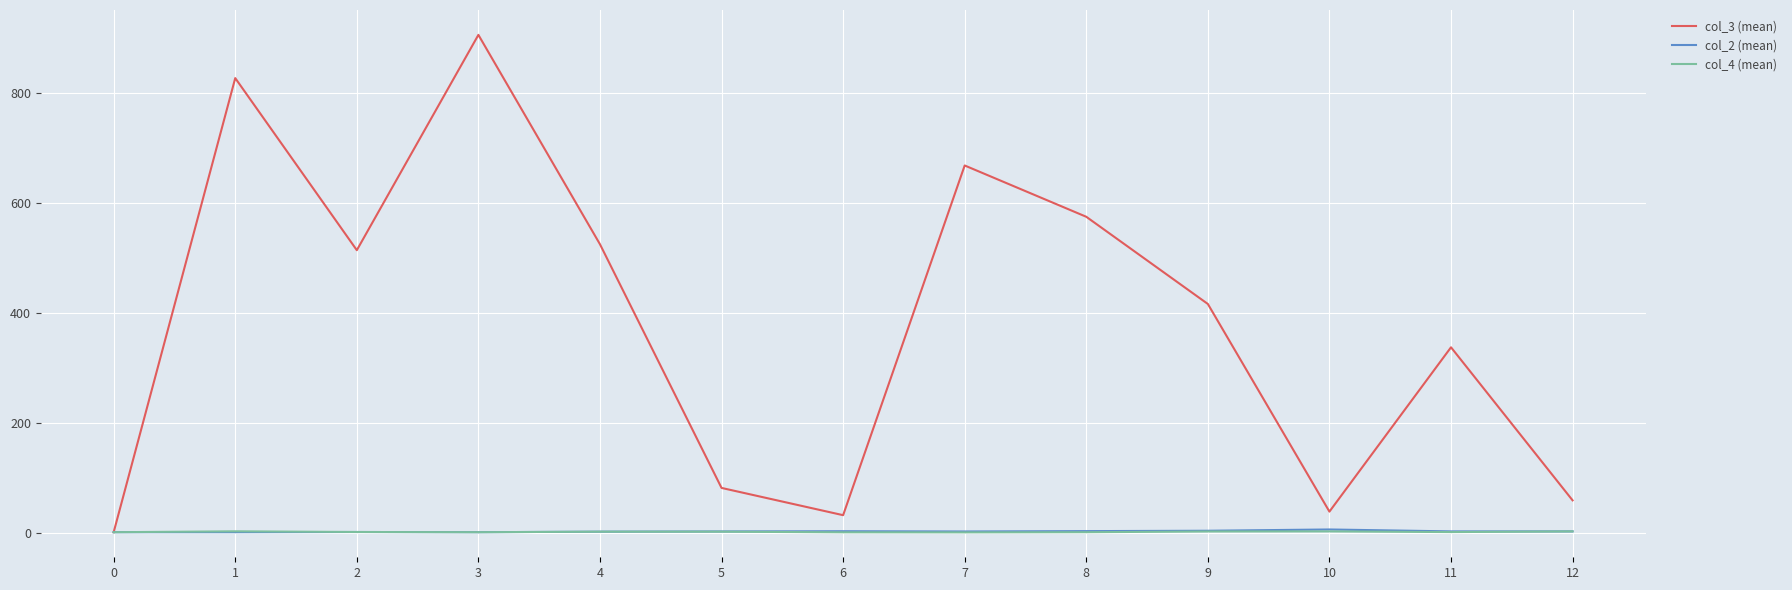

What is the maximum value shown in the chart?

906.0